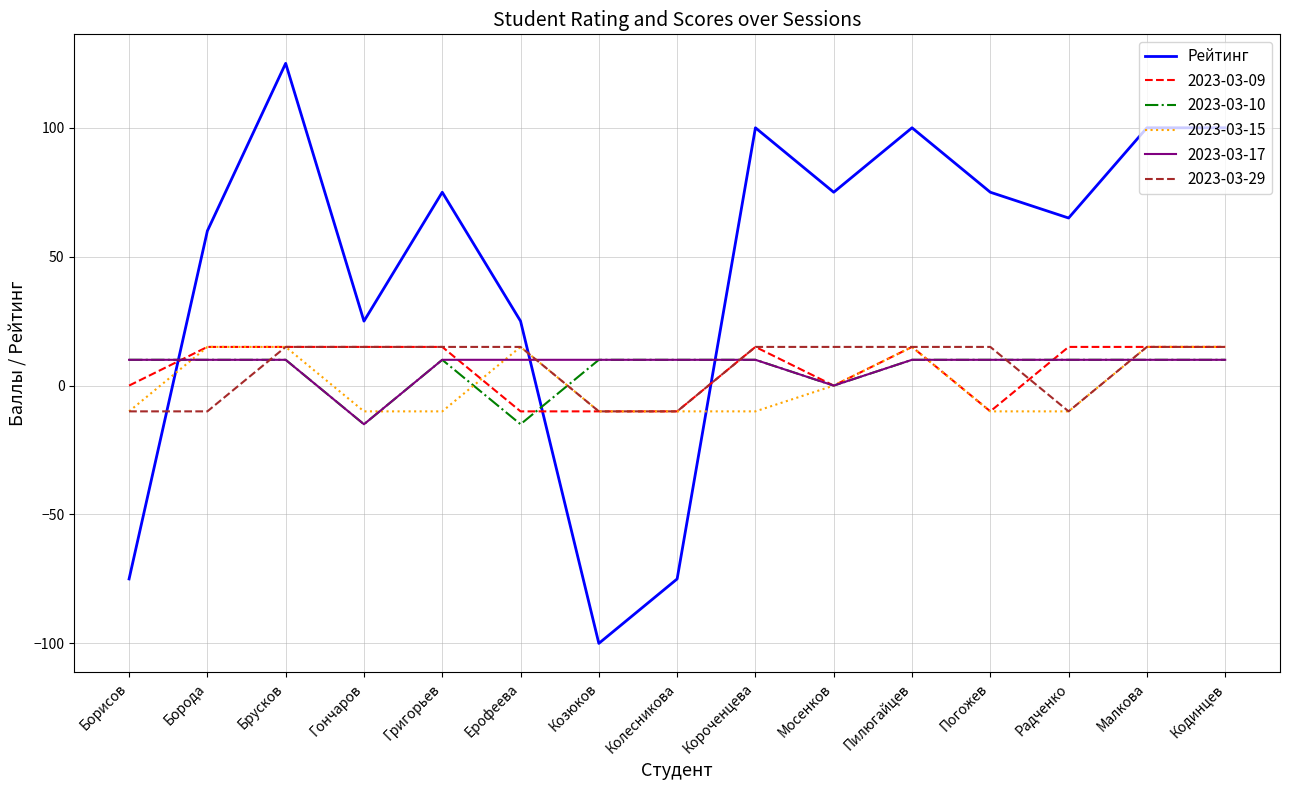

Is it true that 2023-03-09 equals 15 at Борода?

True